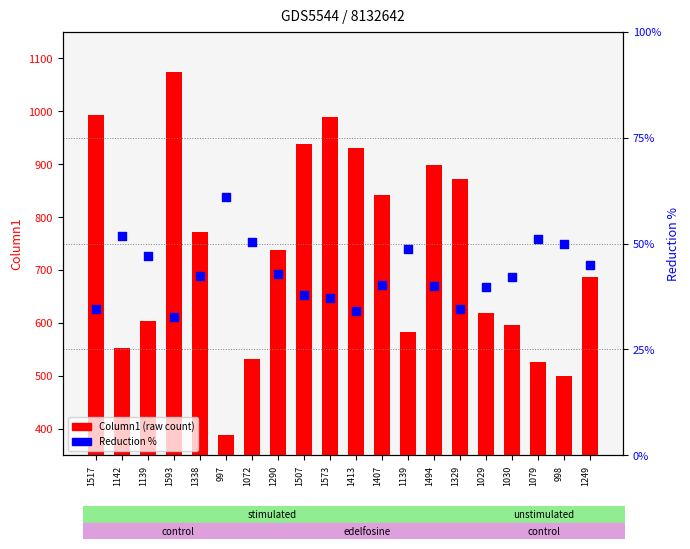

Which series has the largest total across all categories?

Column1 (raw count)